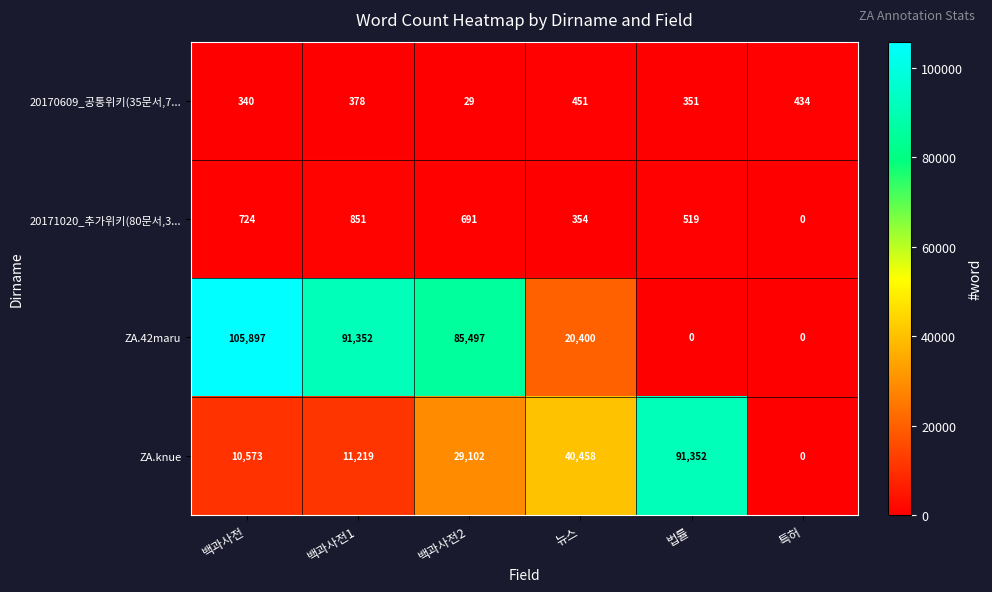

What is the total value across all series at 뉴스?

61663